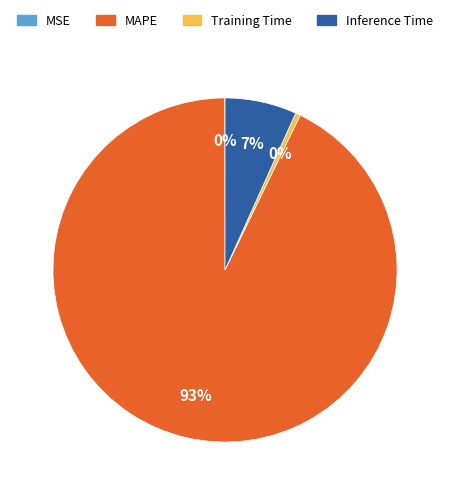

Does any single category account for the majority?

Yes